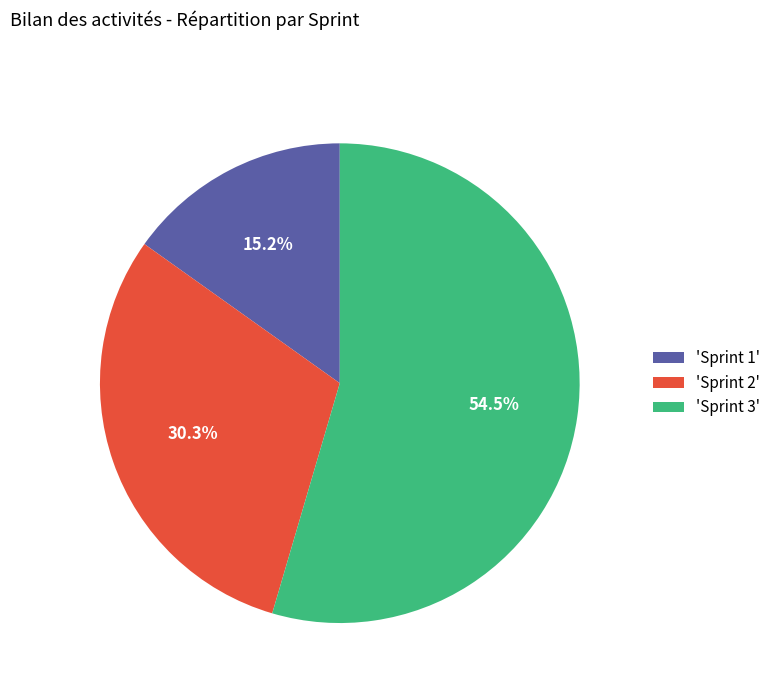

Combined, what portion of the pie is 'Sprint 3' and 'Sprint 1'?

69.7%